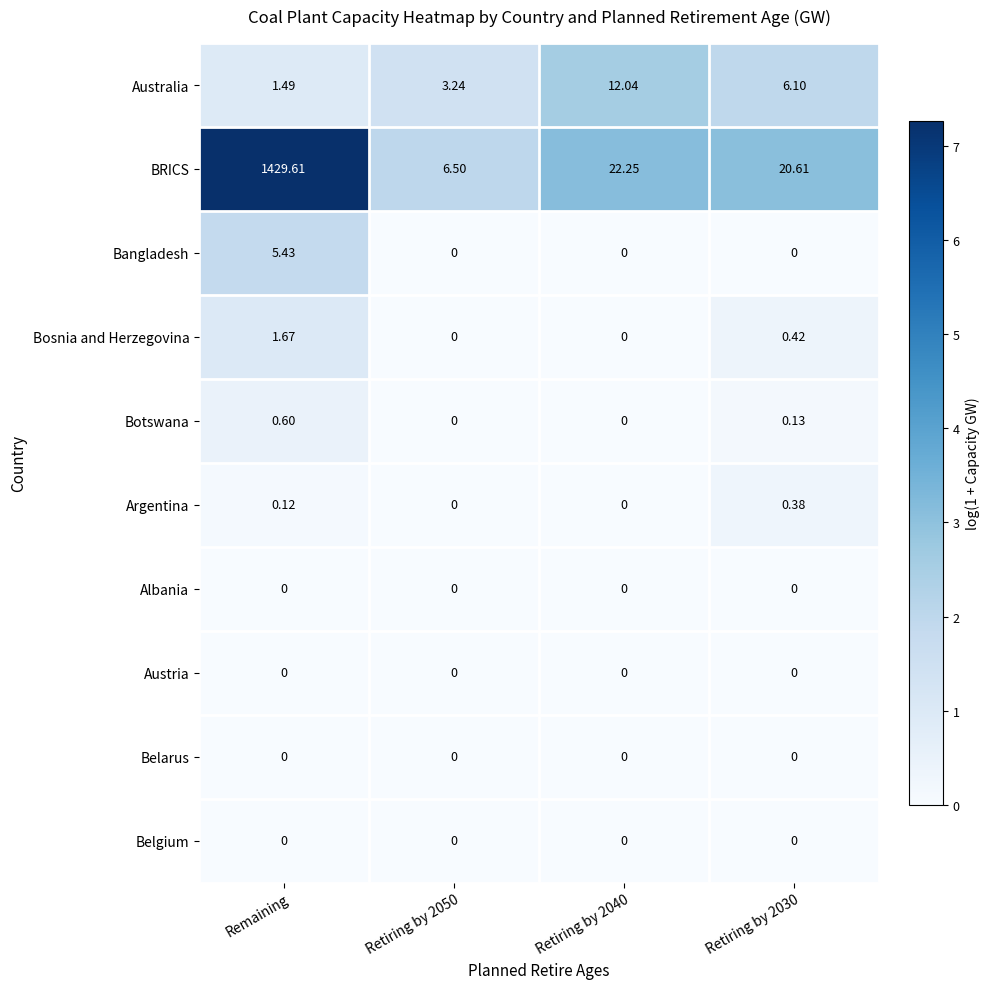

Which series has the largest total across all categories?

BRICS